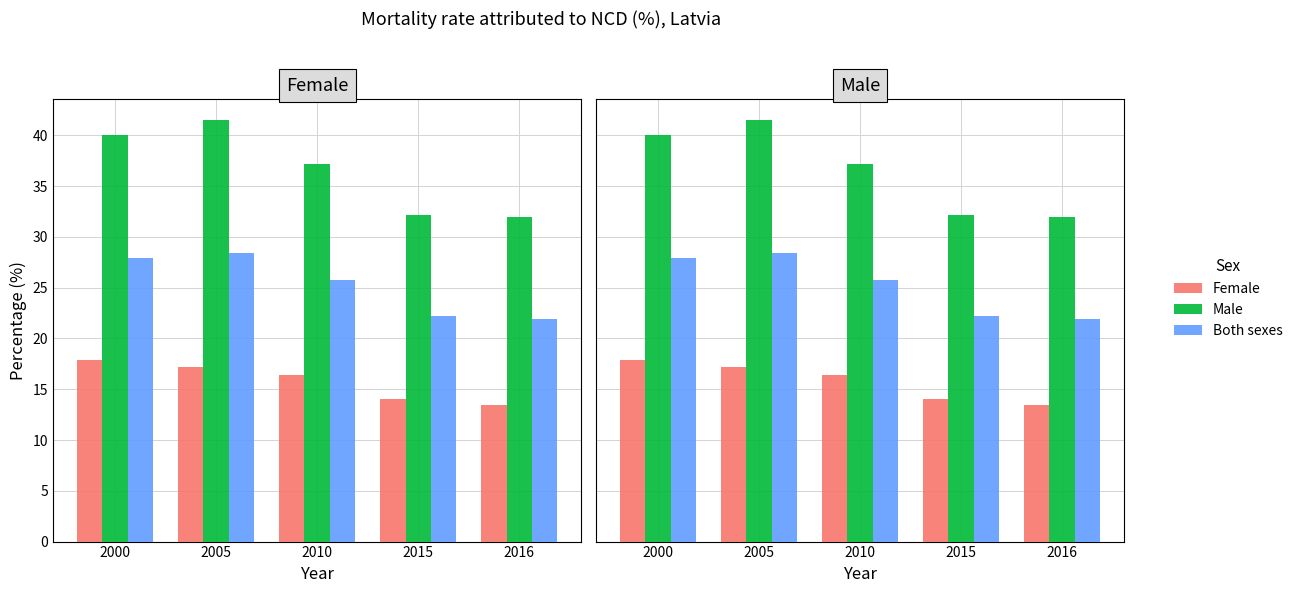

Are the bars grouped side by side (vs. stacked)?

Yes